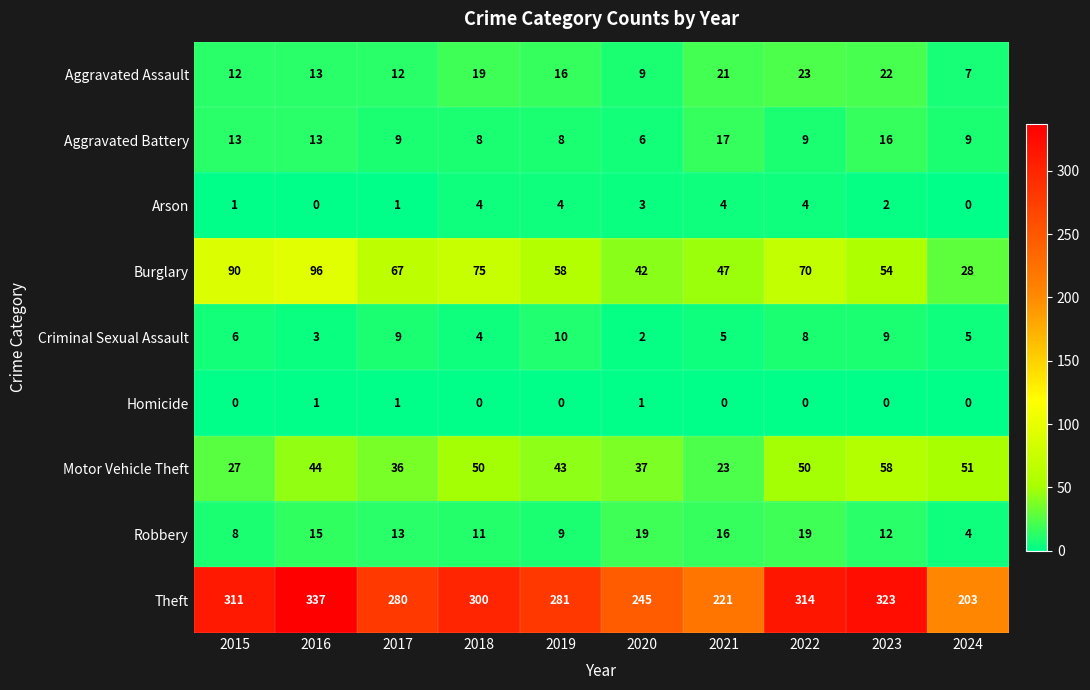

What is the difference between the maximum and minimum values in the Criminal Sexual Assault series?

8